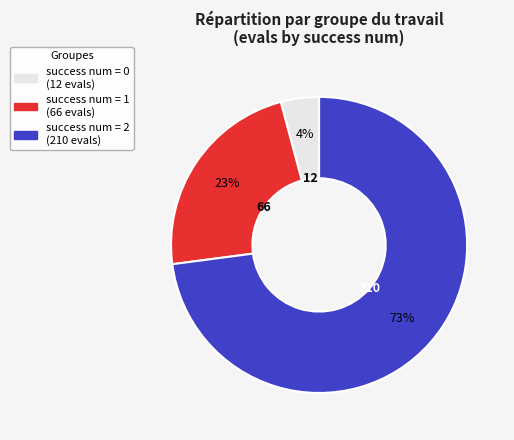

Is there any slice that represents more than half of the pie?

Yes